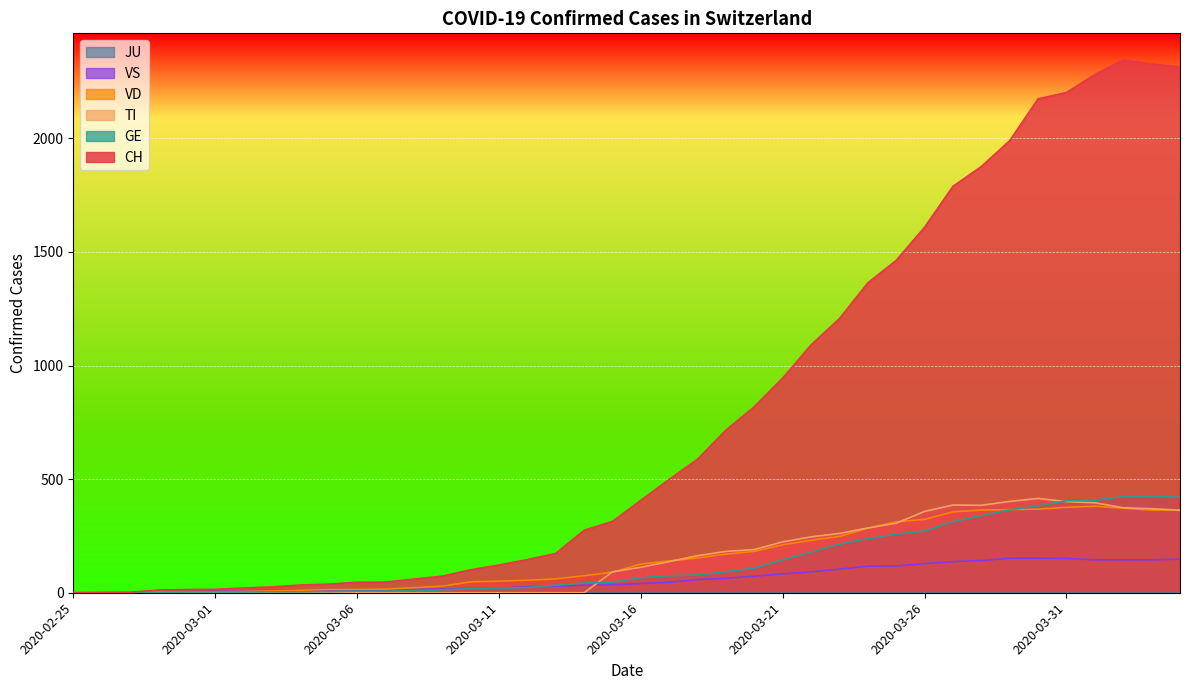

Which series has the largest total across all categories?

CH